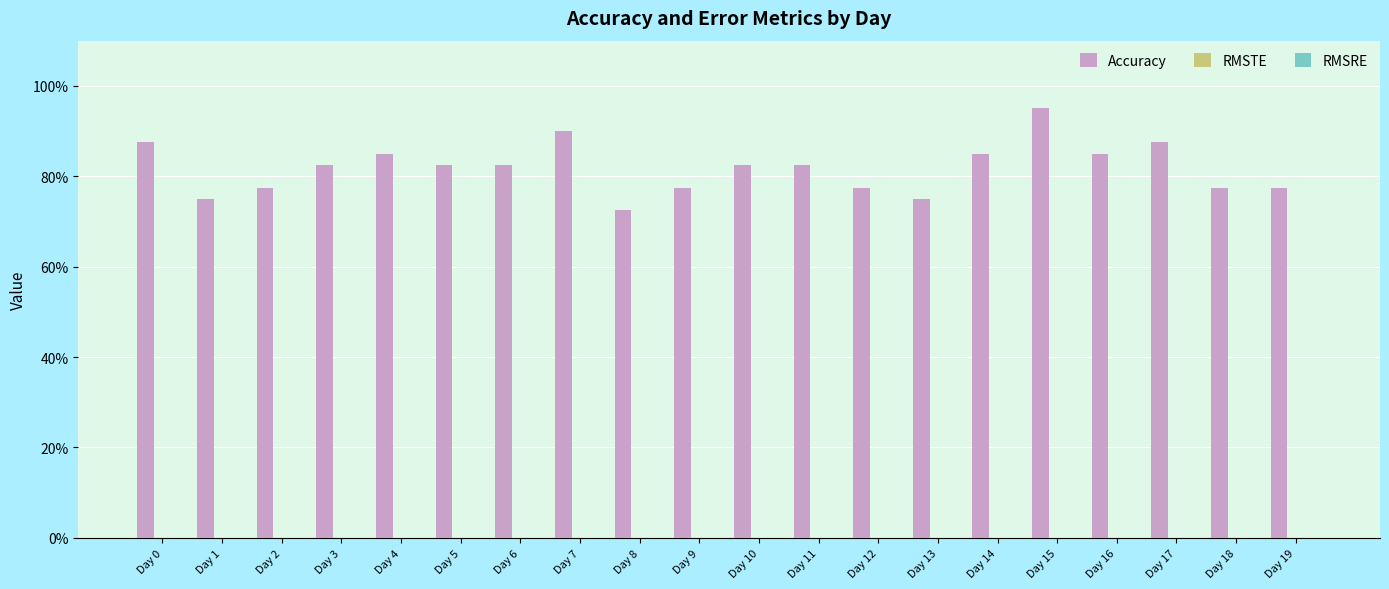

What is the greatest value displayed?

0.9